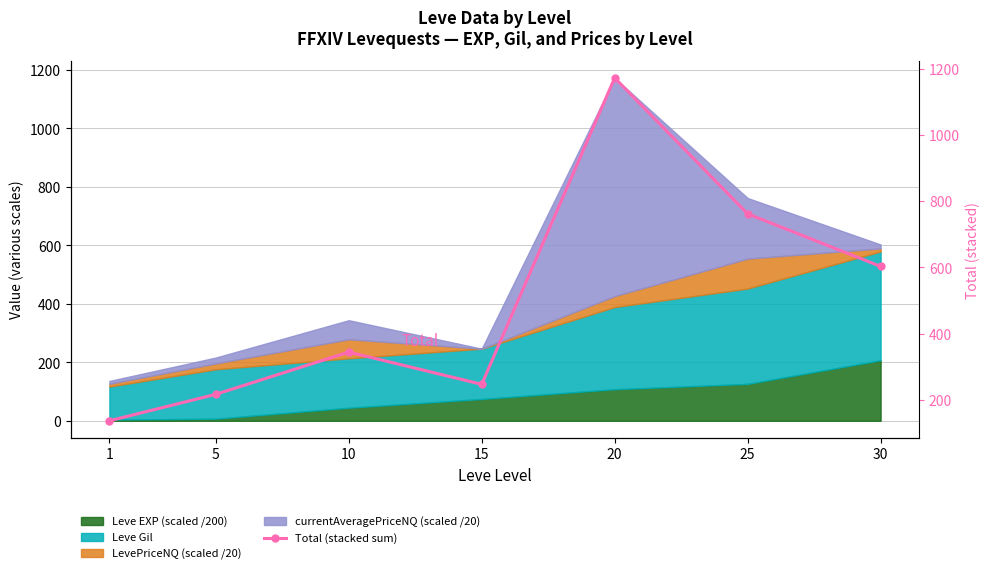

How many lines are shown in the chart?

1